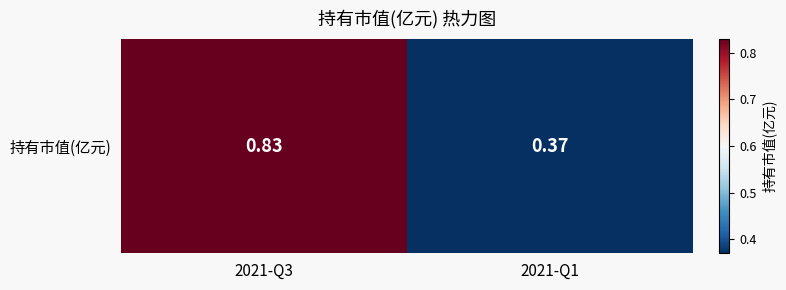

Reading left to right, list all the values displayed in this chart.

0.8	0.4